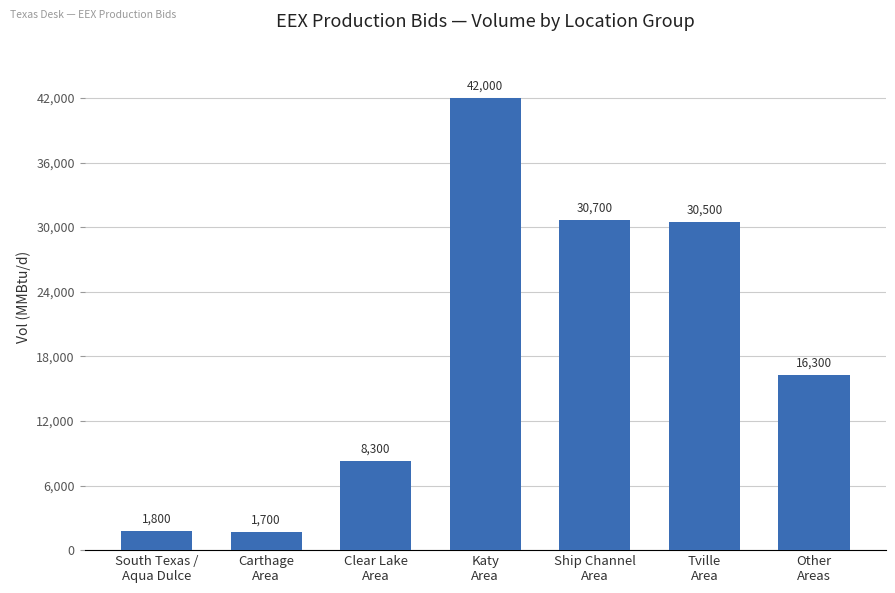

At which category does the chart reach its minimum across all series?

Carthage
Area